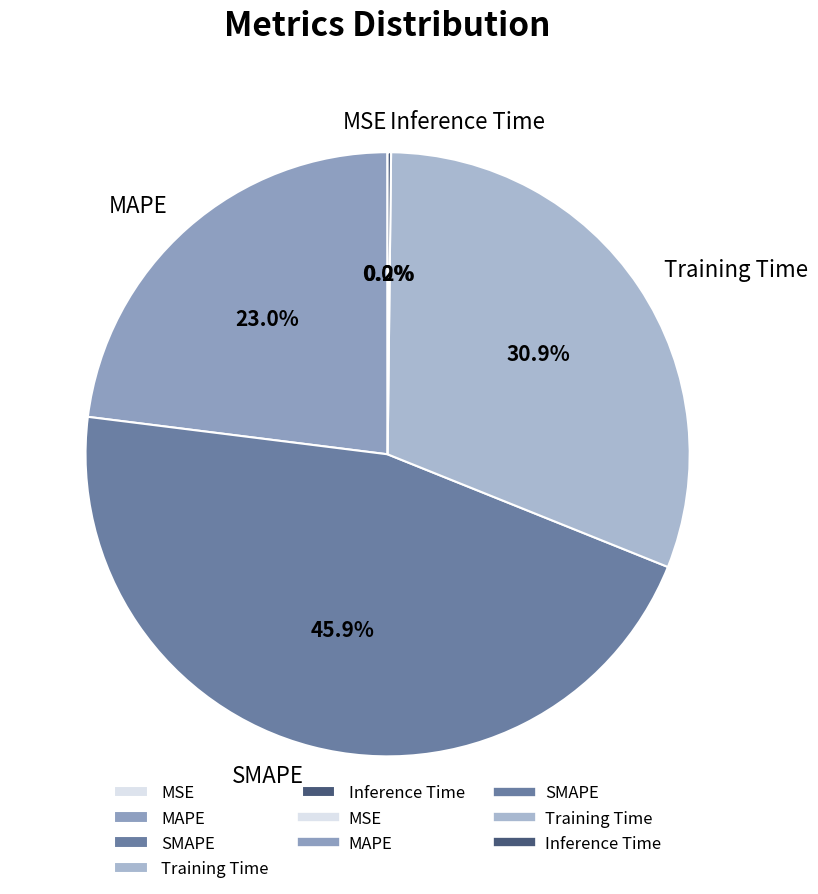

Is the sum of Training Time and MAPE greater than half?

Yes